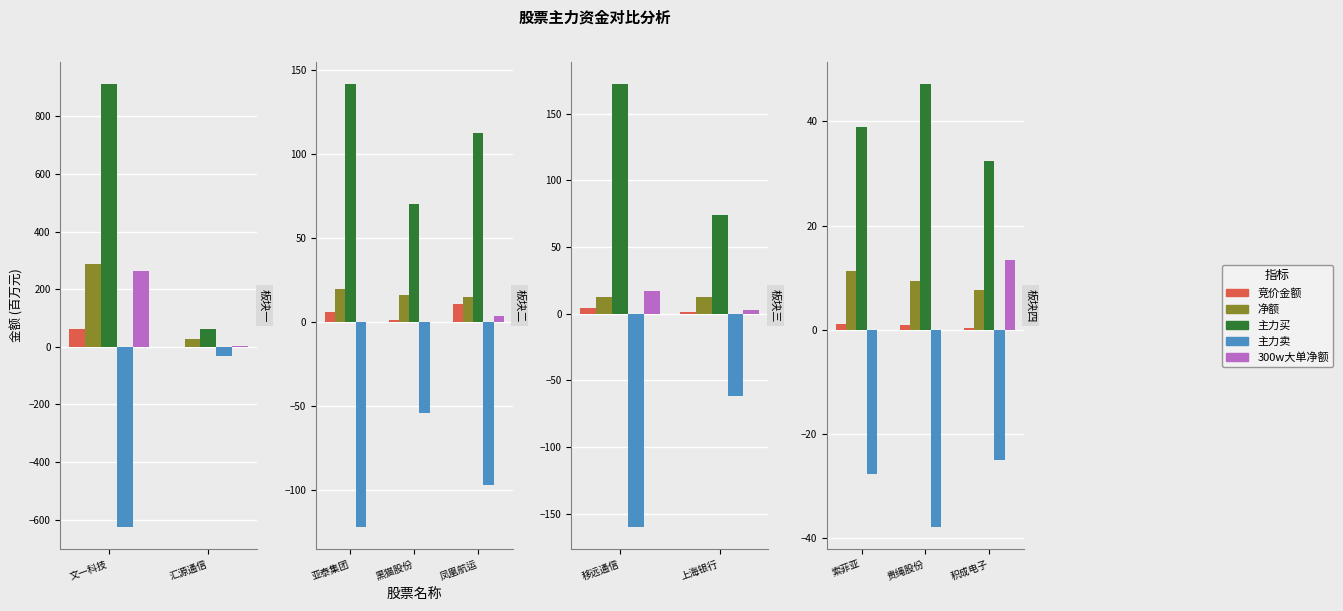

Which series has the largest range (max minus min)?

主力买